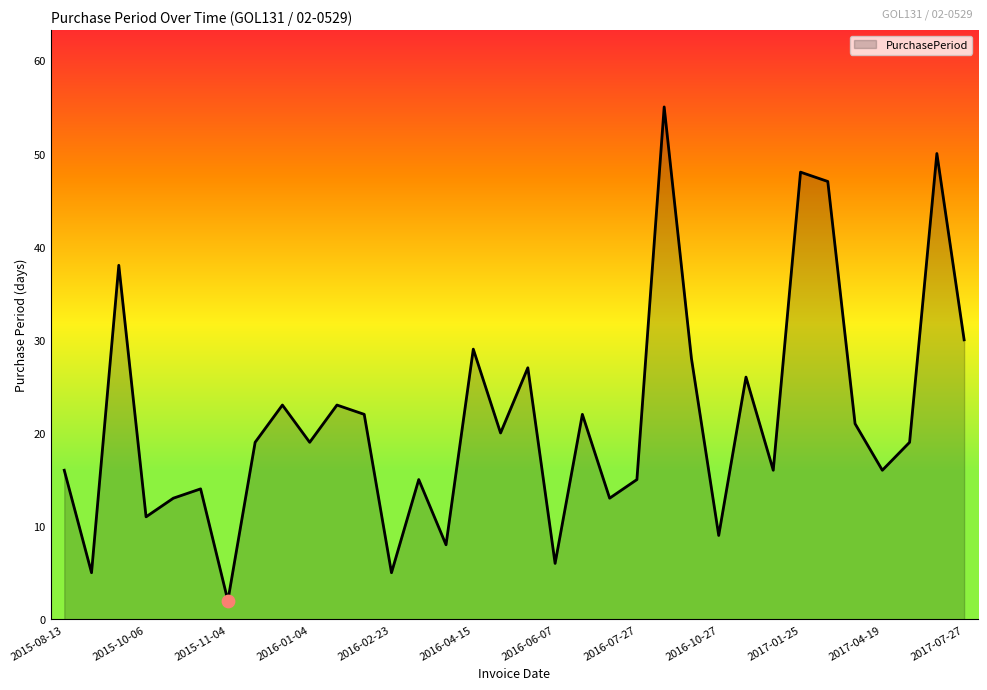

What is the difference between the maximum and minimum values?

53